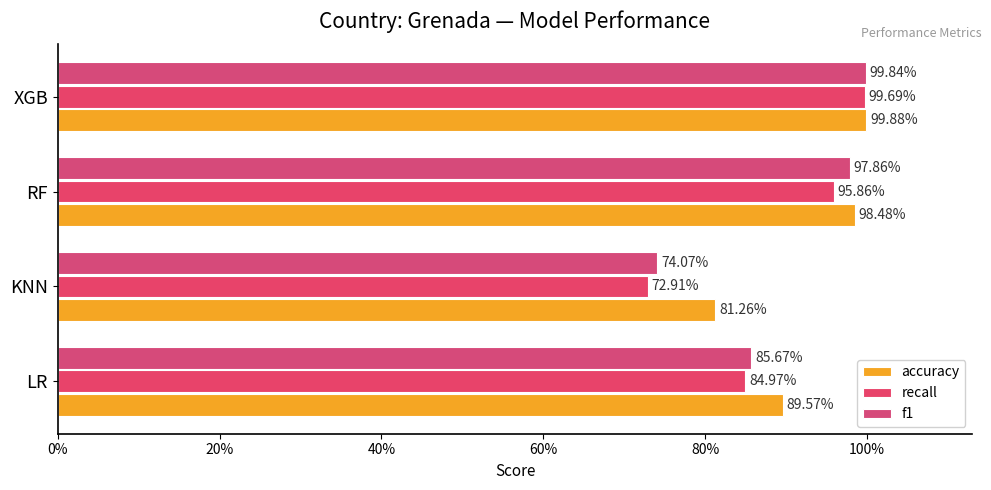

How many groups of bars are there?

4